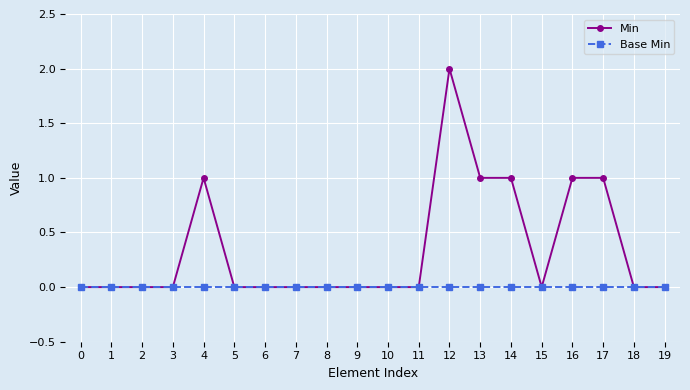

What is the value of the Min point at the 5th from the left?

1